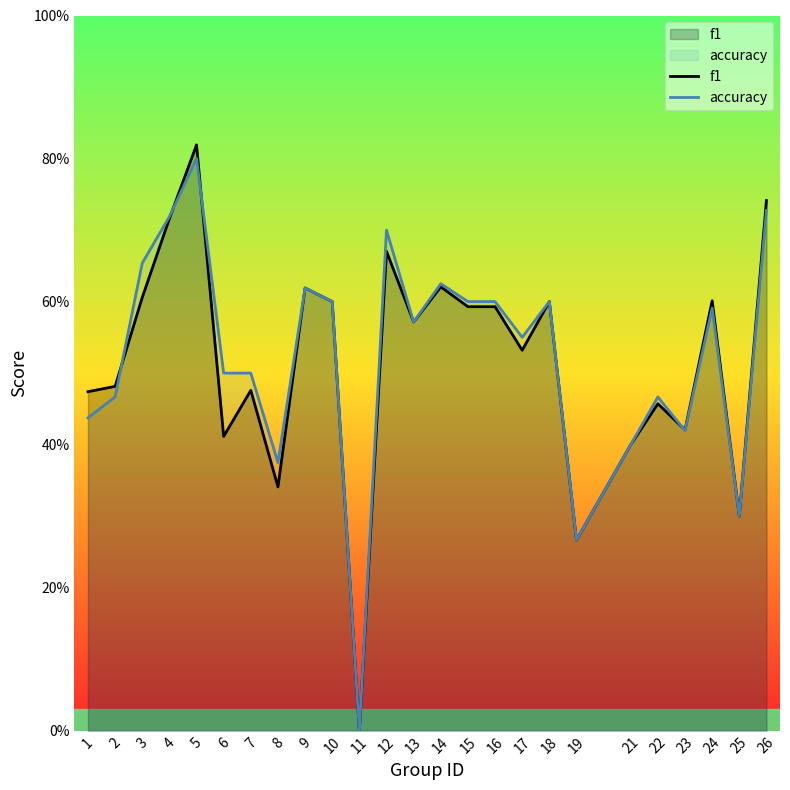

How many intersections are there between f1 and accuracy?

4